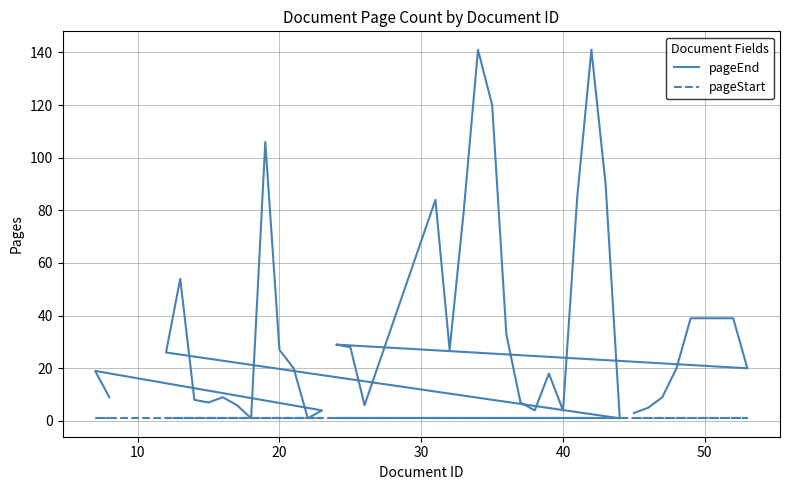

What is the value of the pageStart point at the 9th from the left?

1